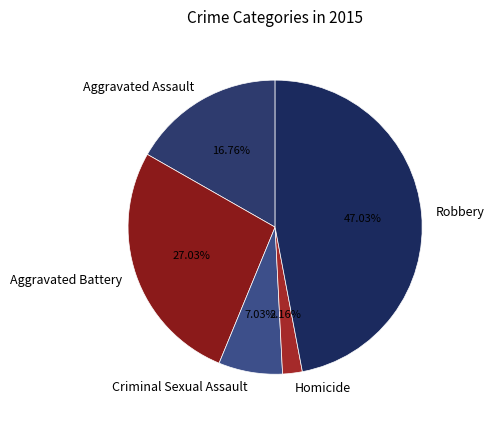

Does Criminal Sexual Assault represent more than half of the total?

No